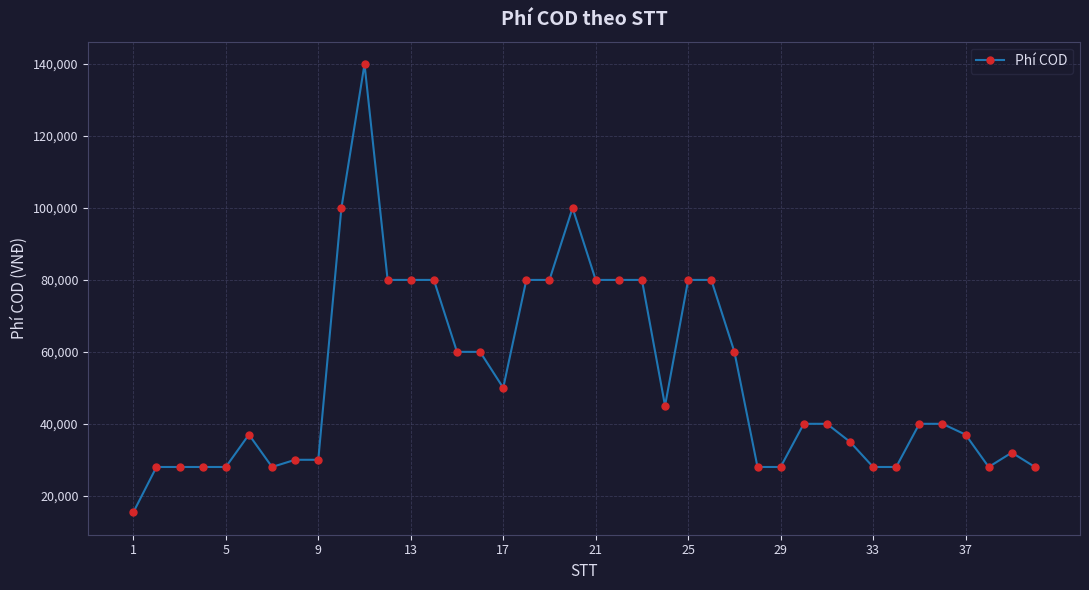

What is the maximum value shown in the chart?

140000